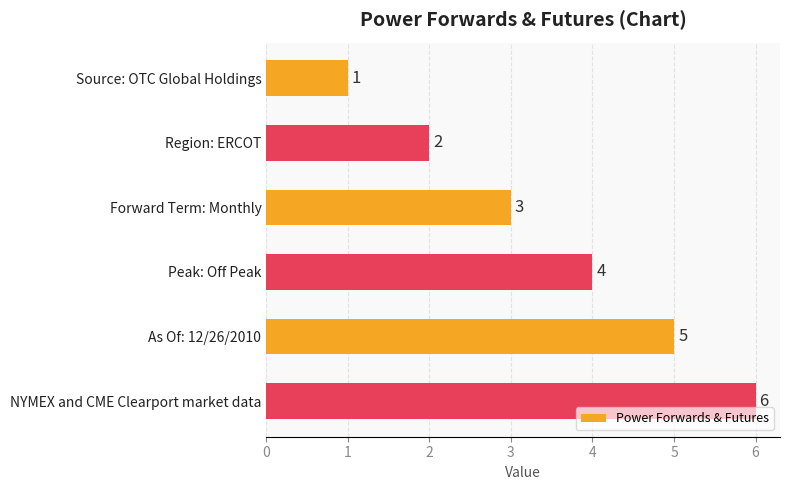

How many categories are shown in the chart?

6